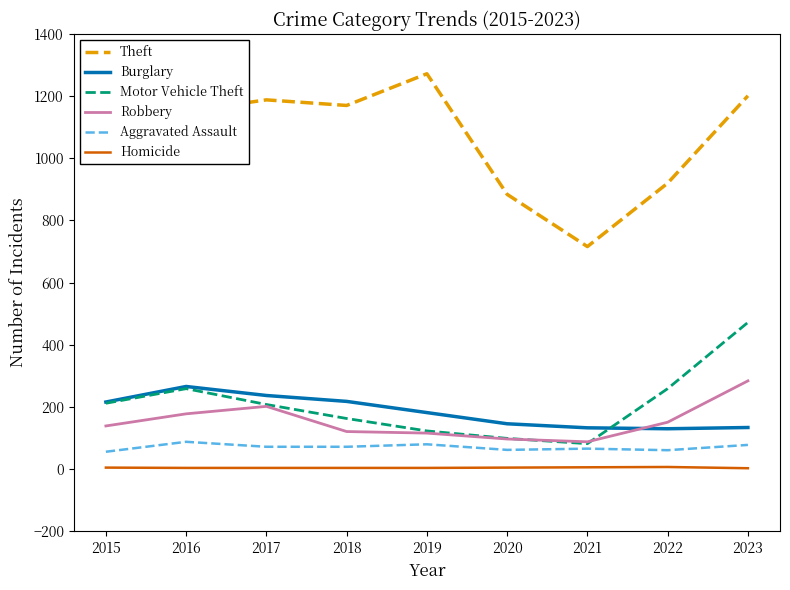

How many values in the Aggravated Assault series are below 72?

4